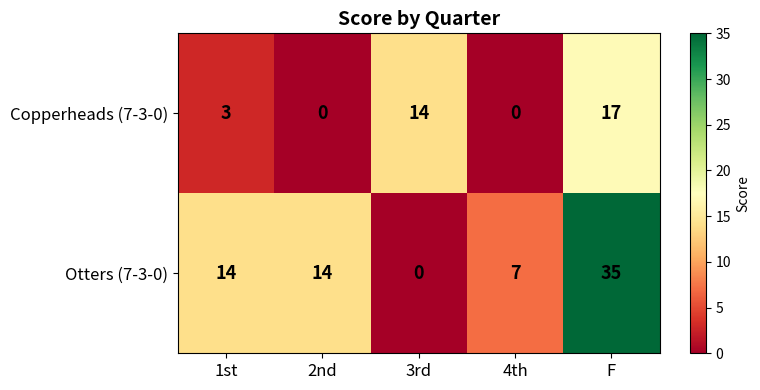

Is it true that Otters (7-3-0) equals 11 at 4th?

False